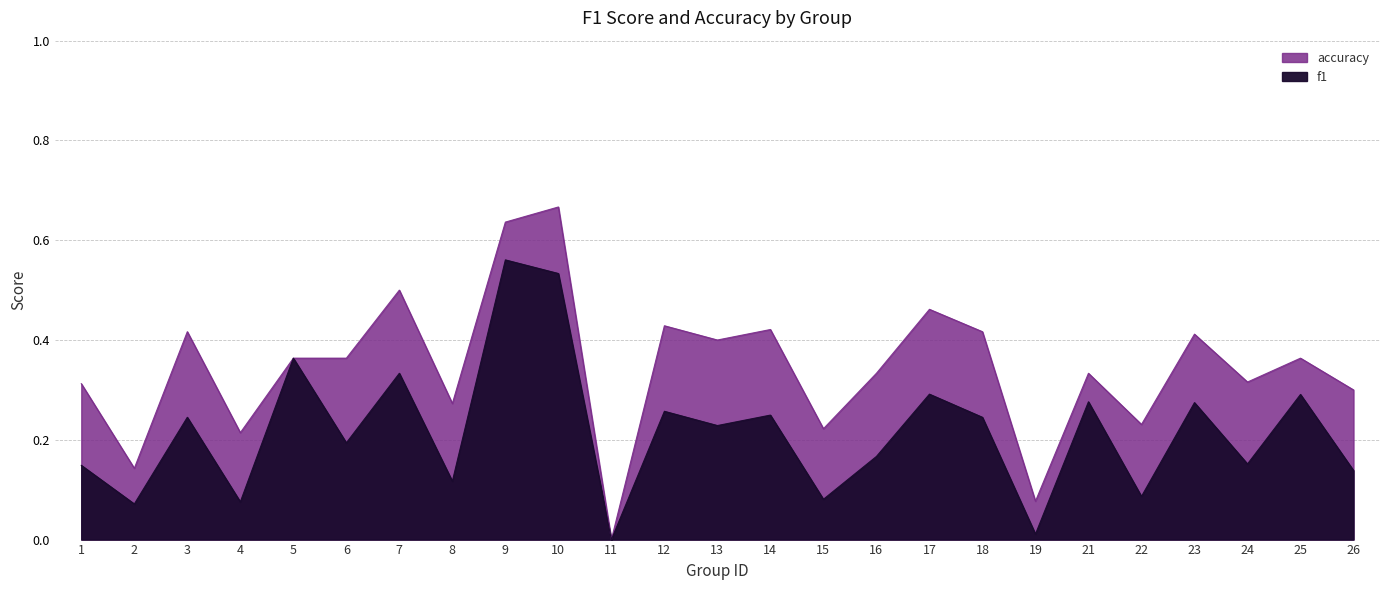

What are all the series names shown in the legend?

f1, accuracy